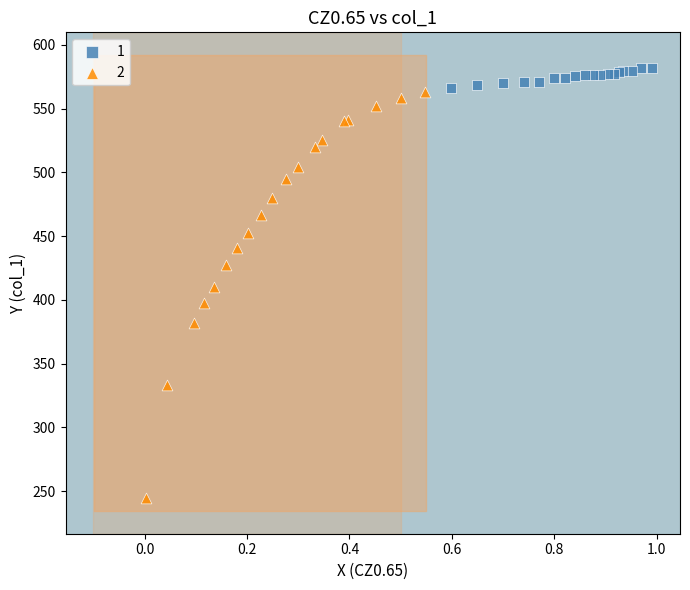

Which series has the largest Y range (max minus min)?

2